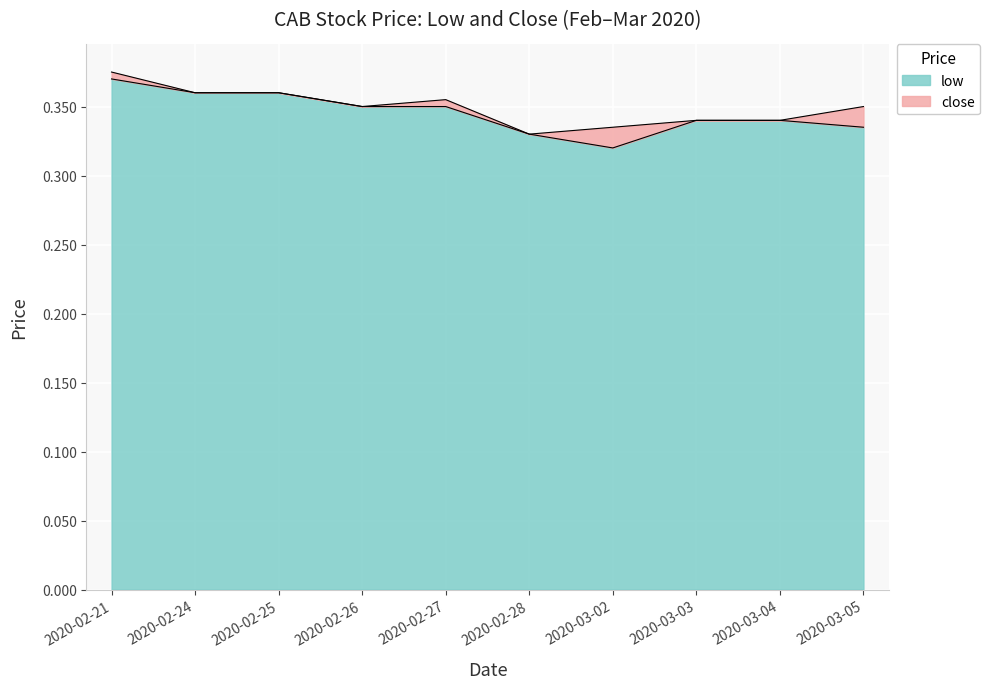

What is the maximum value shown in the chart?

0.4